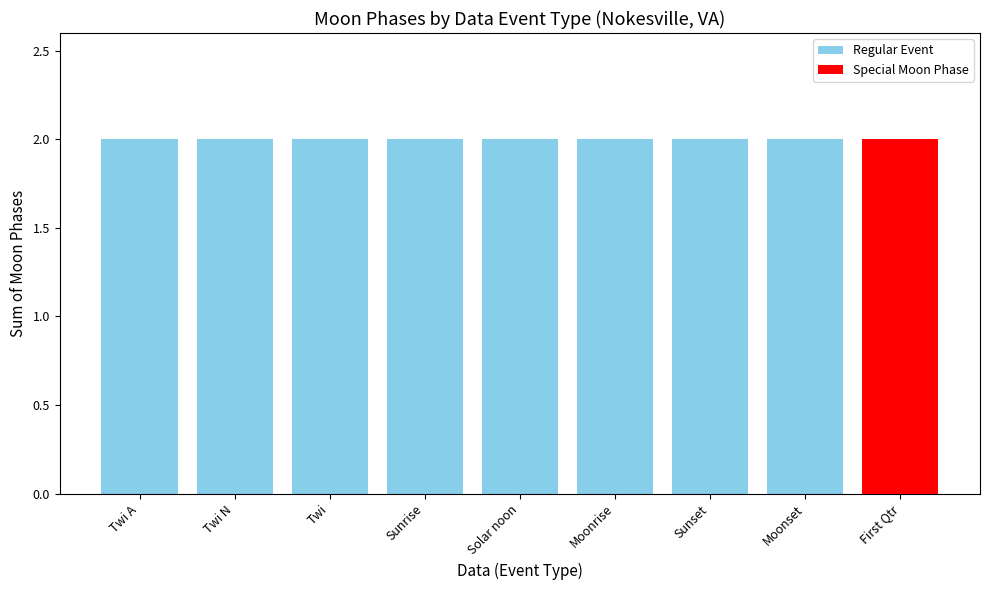

True or false: the data shows 1 at Solar noon.

False